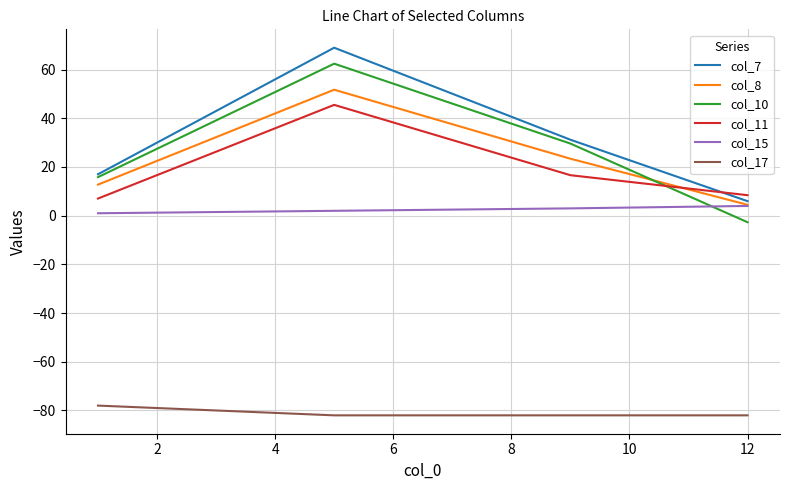

Which series has the largest range (max minus min)?

col_10